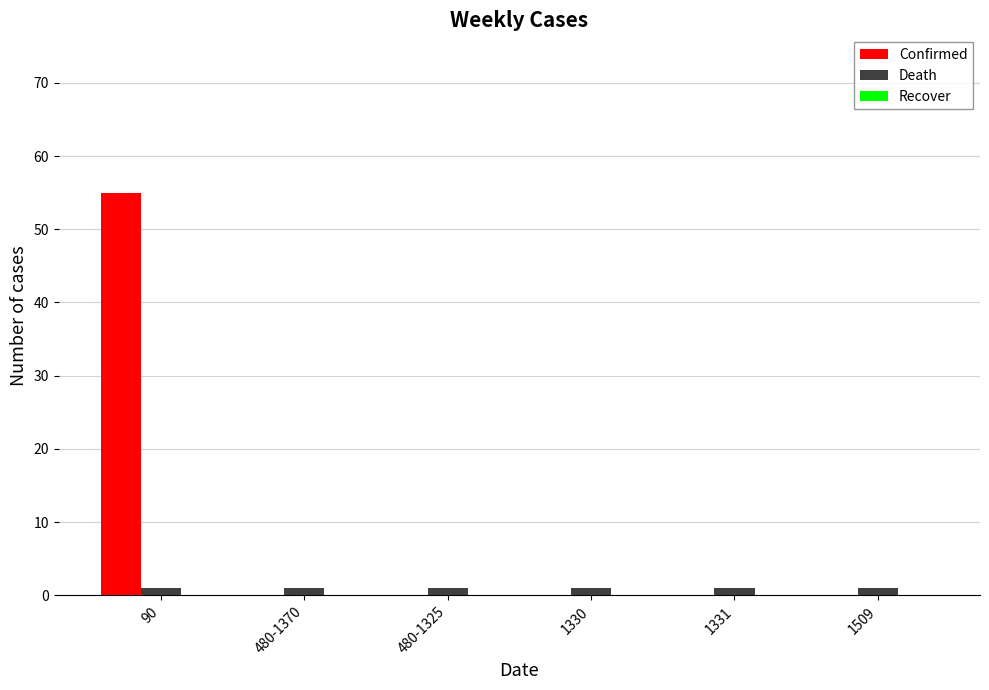

Is it true that Confirmed equals 0 at 1331?

True